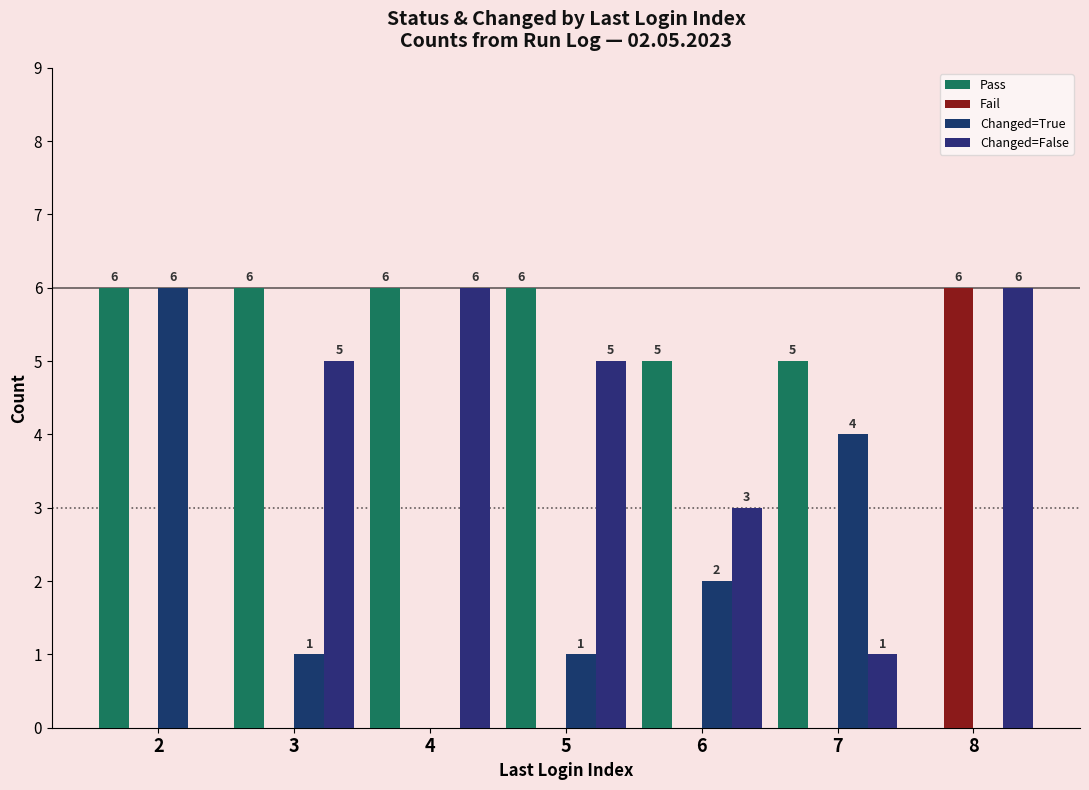

Is the value of Changed=False at 8 greater than the value of Changed=True at 6?

Yes